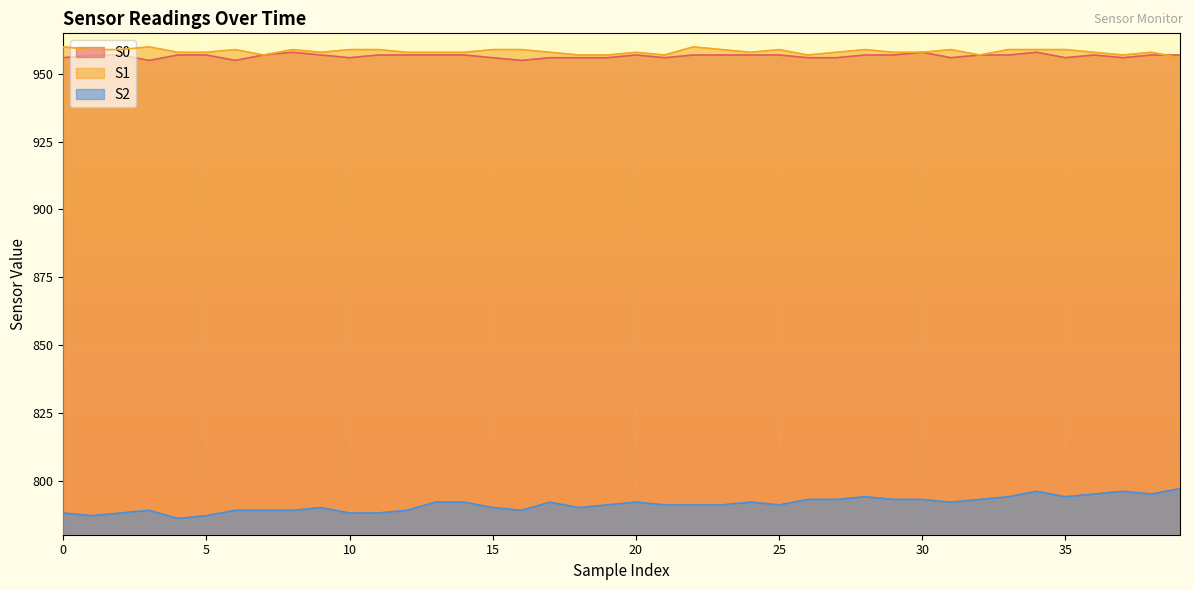

Count the S0 values in the range 956 to 957.

34